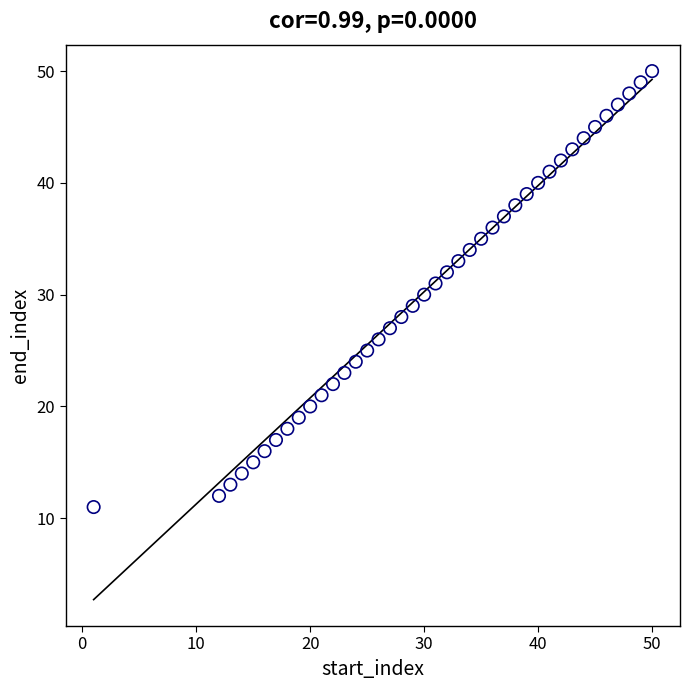

What is the range of X values (max minus min)?

49